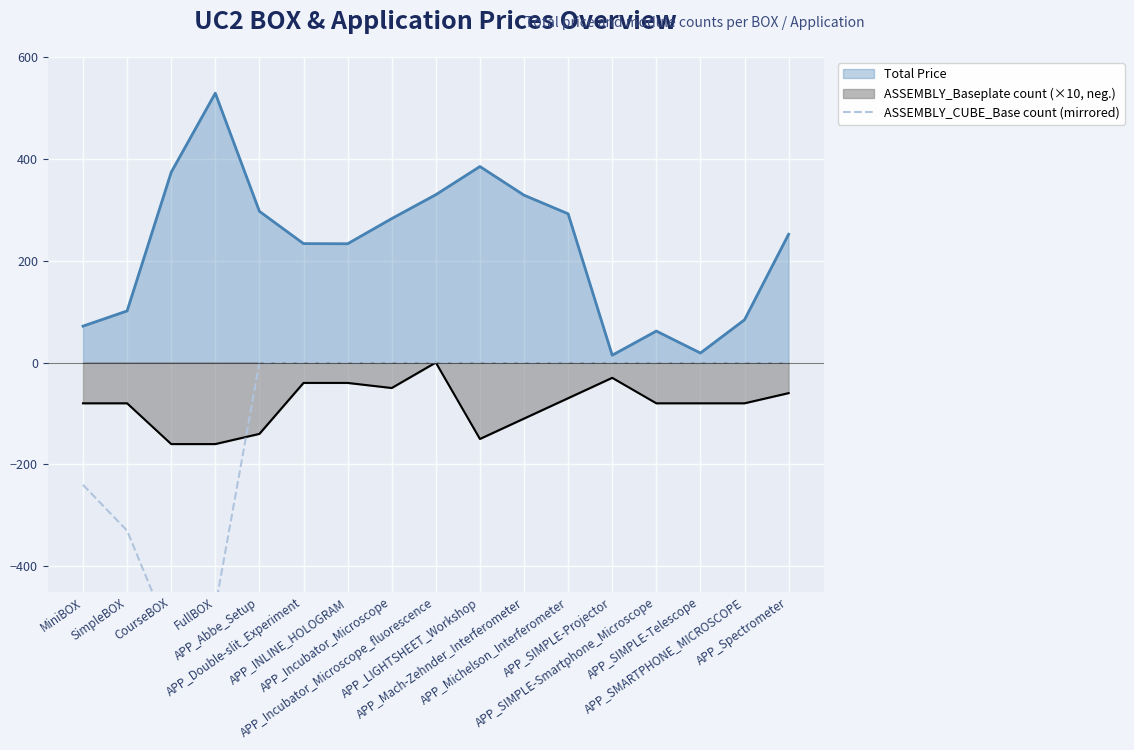

What is the minimum value shown in the chart?

-540